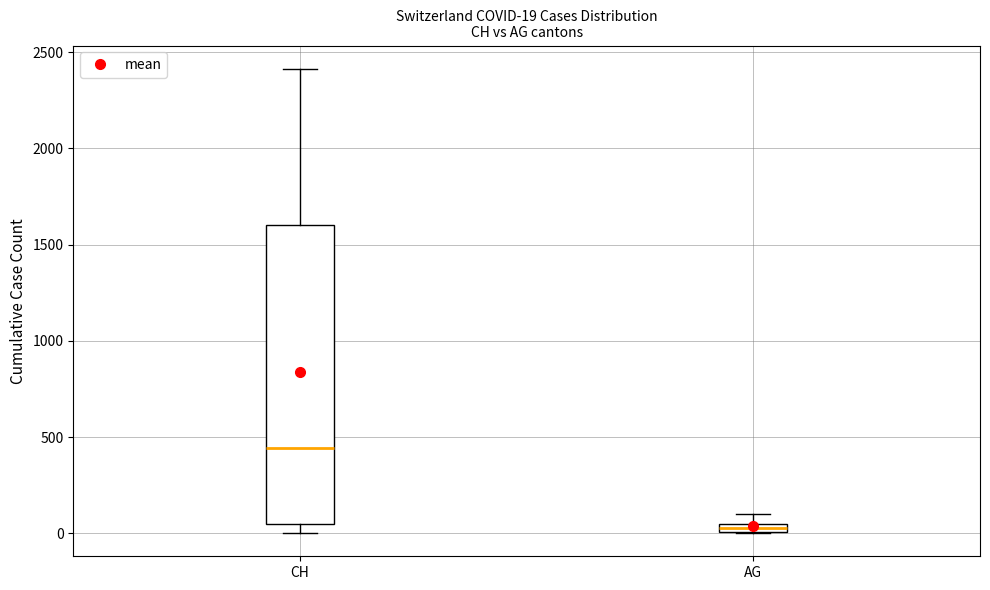

Comparing the boxes themselves (not the whiskers), which one is the tallest?

CH